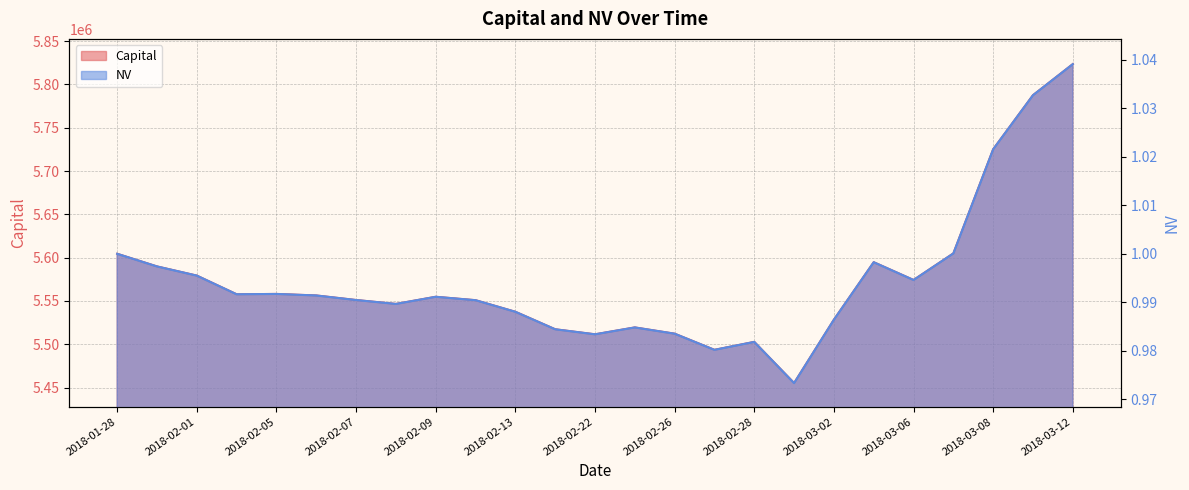

Which series has the widest spread of values?

Capital